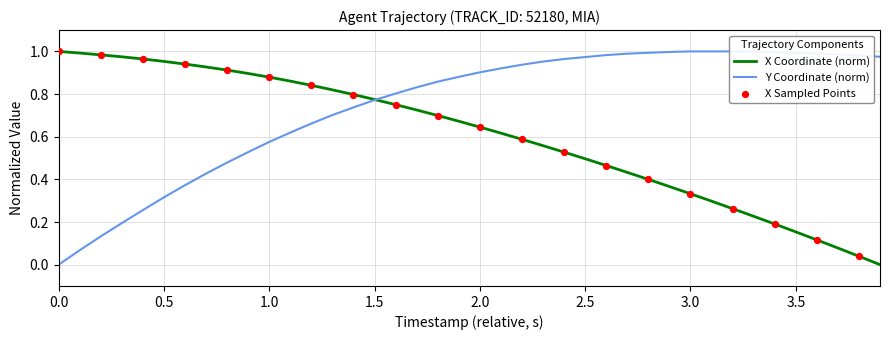

At how many categories does at least one series exceed 0?

40